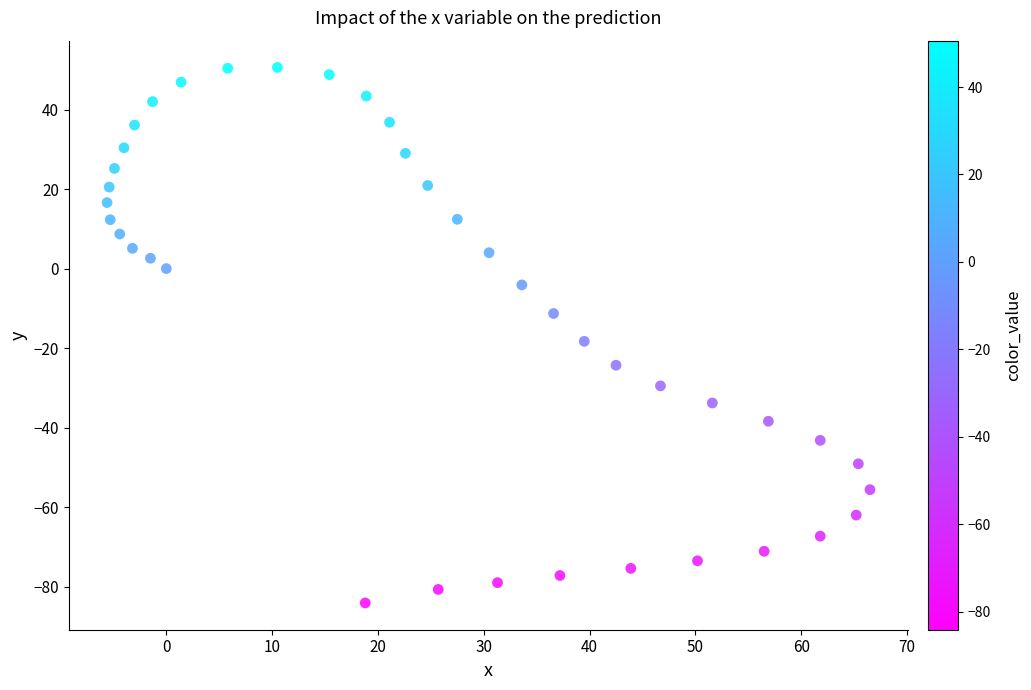

What Y value in the scatter plot is closest to -16?

-18.3